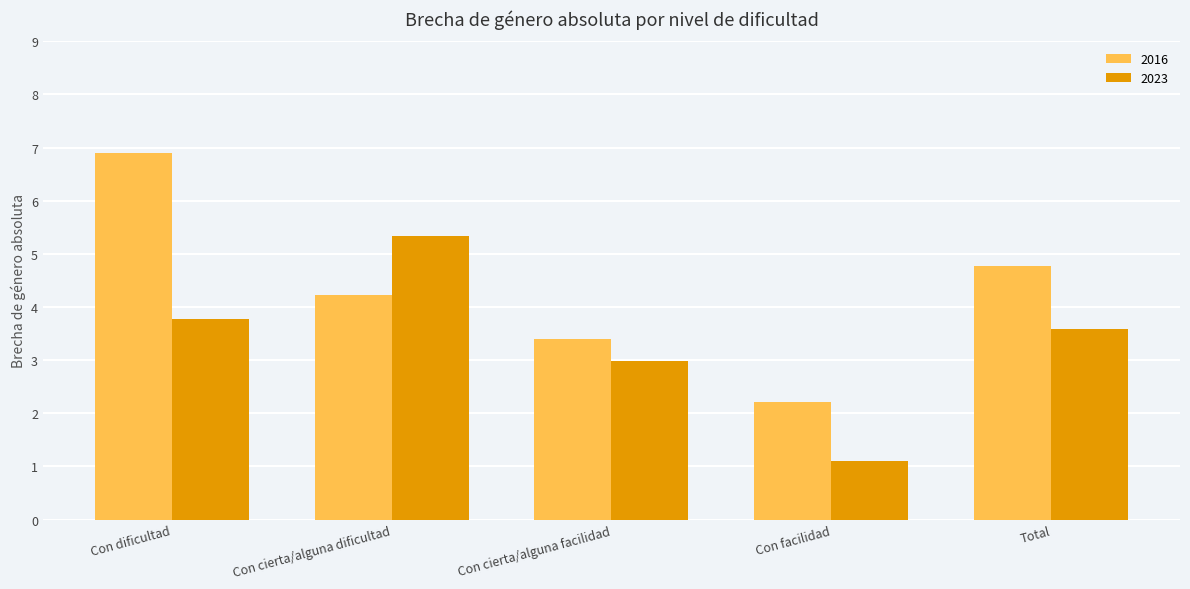

How many bars are there in total?

10